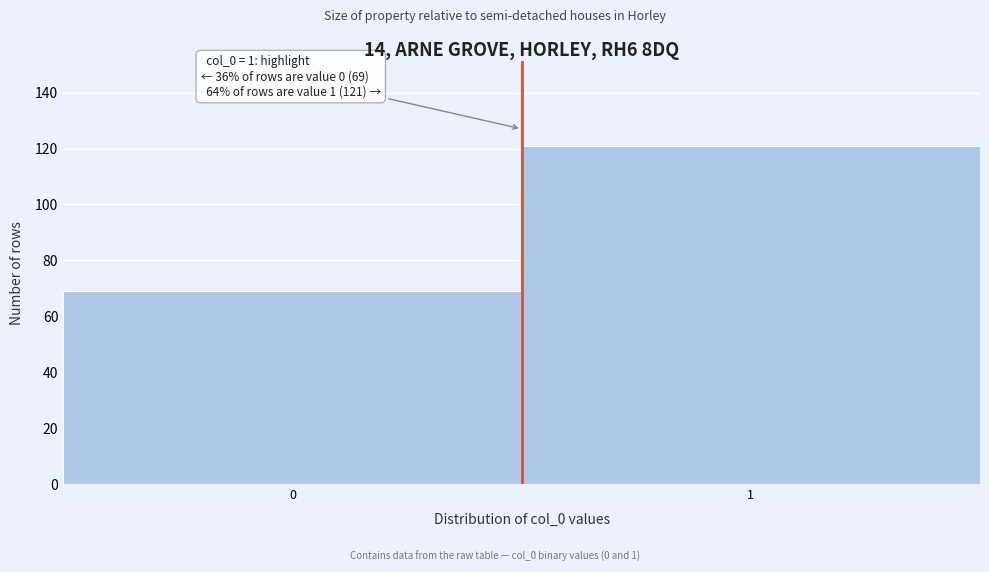

Reading left to right, what are all the values shown in this chart?

69	121